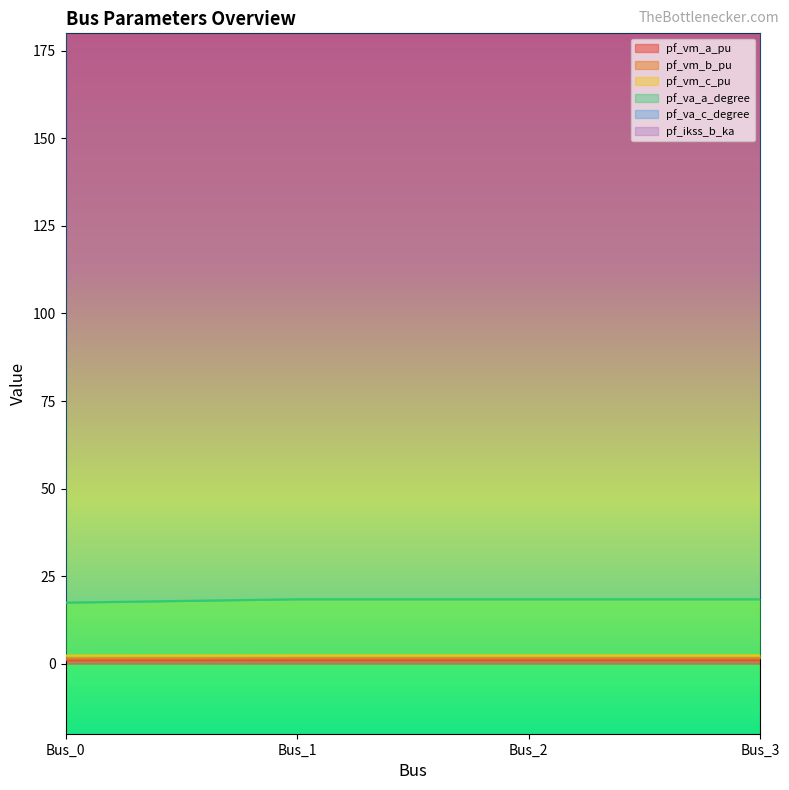

Which category has the lowest value across all series?

Bus_0